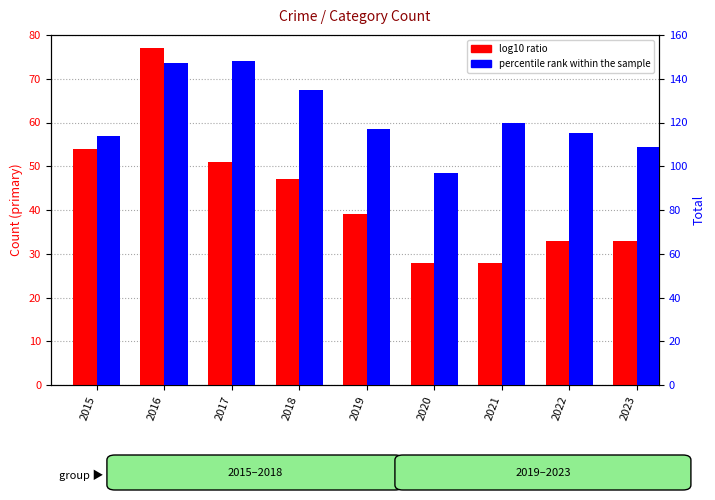

What is the value of the percentile rank bar at the 1st from the left?

114